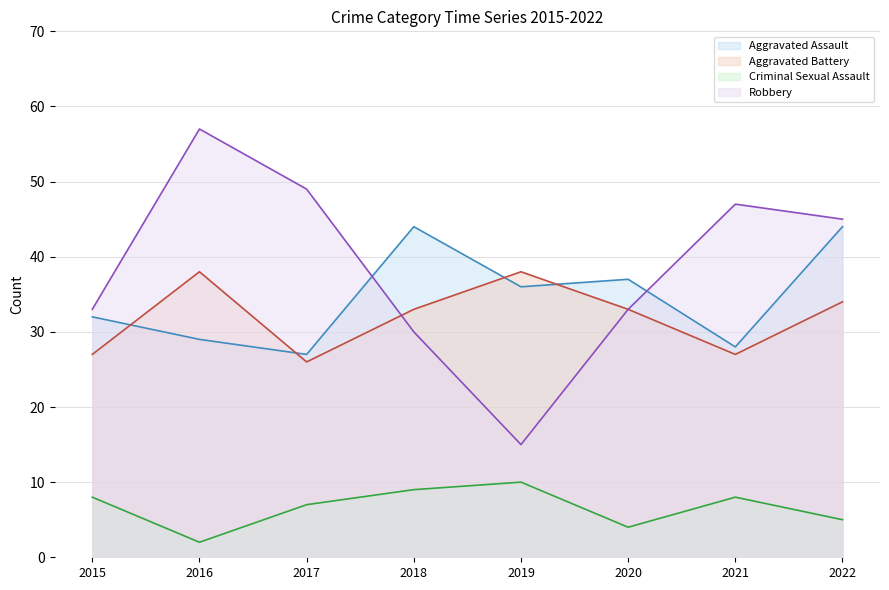

Between which two adjacent categories do Aggravated Assault and Robbery first intersect?

2017 and 2018